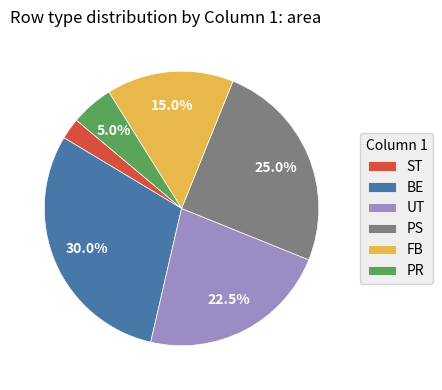

How much of the chart is everything except UT?

77.5%